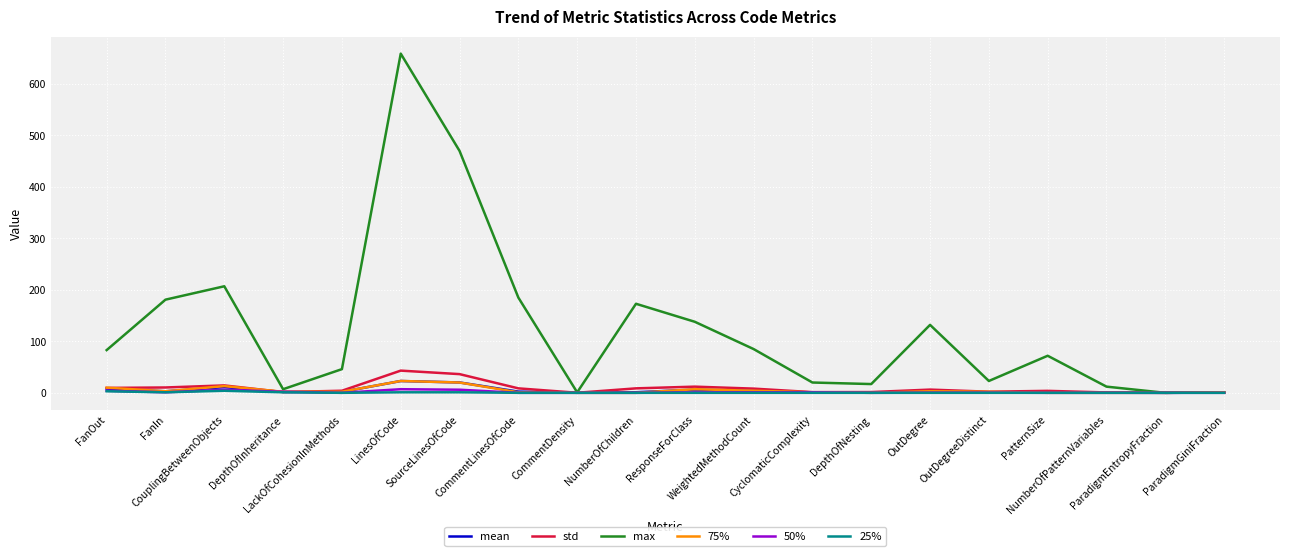

What position from the right is OutDegreeDistinct?

5